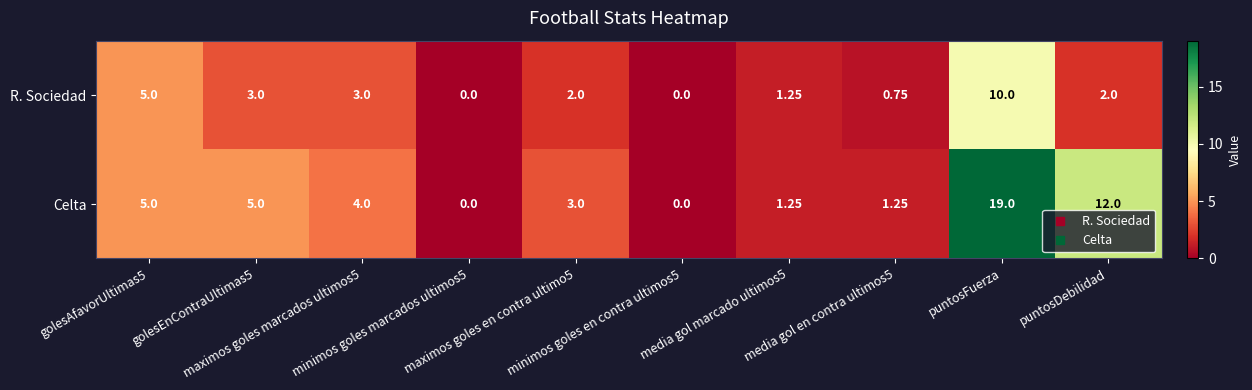

Which series has the largest total across all categories?

Celta